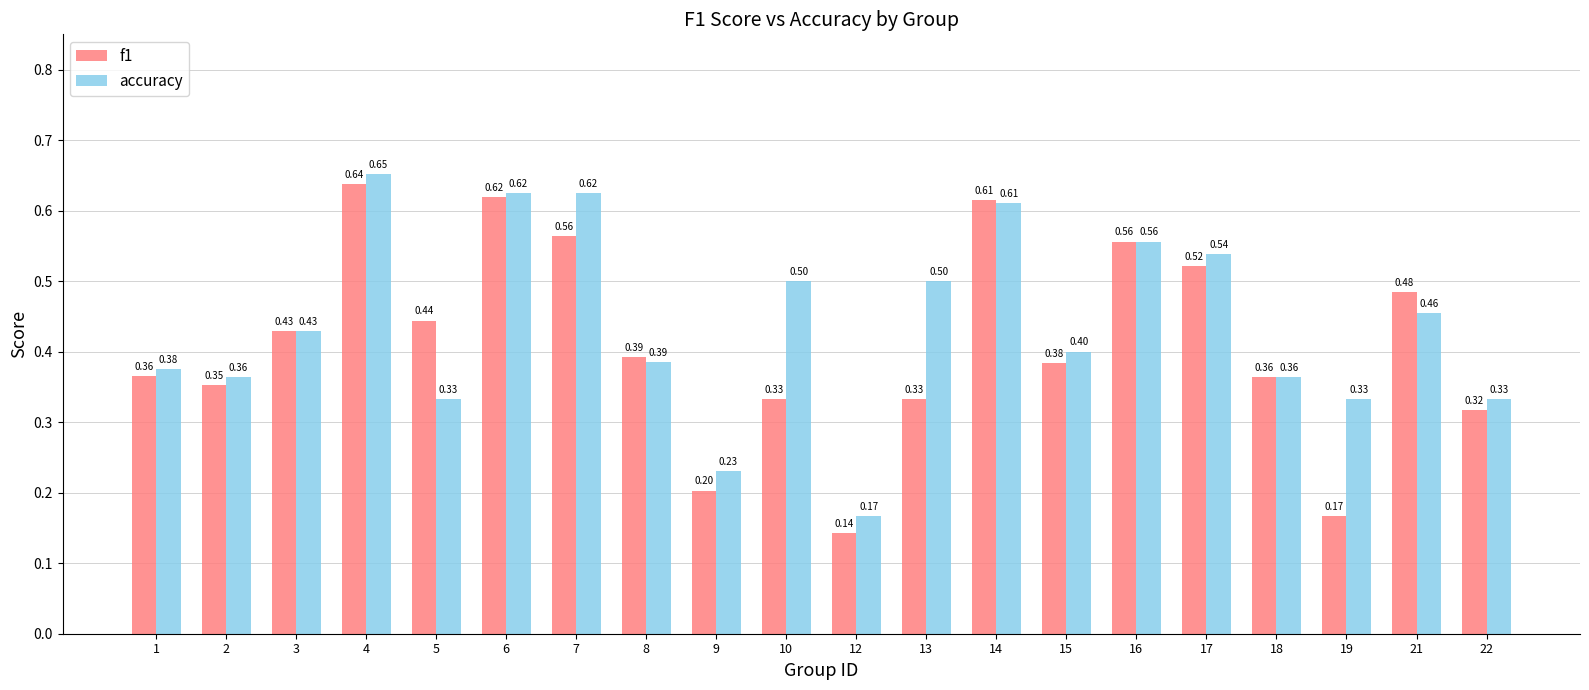

What is the difference between the maximum and minimum values in the f1 series?

0.5